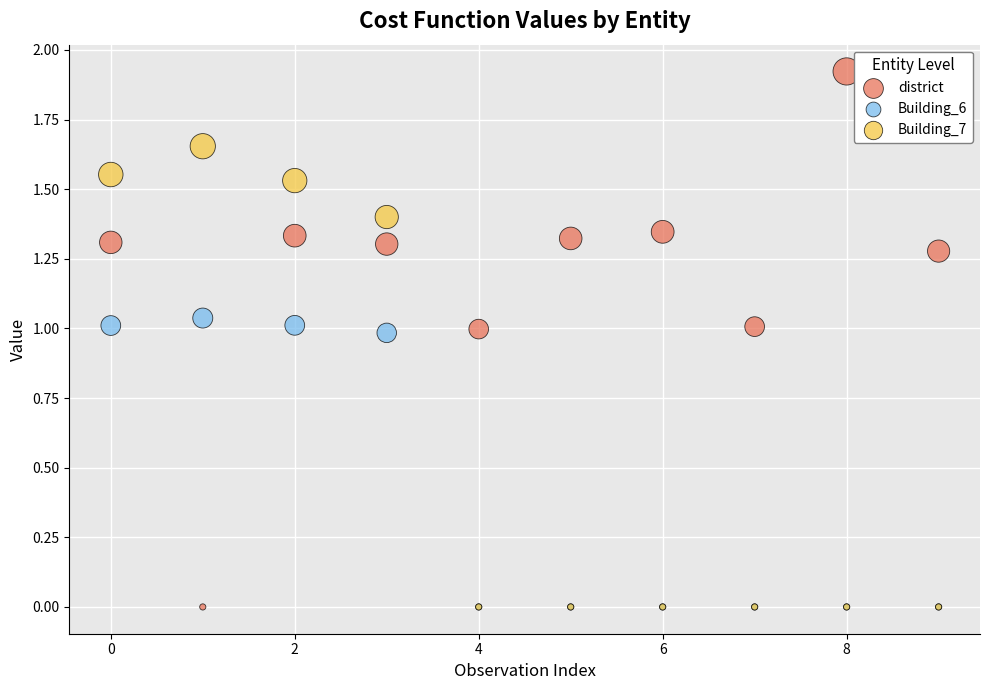

Which series has the widest spread of Y values?

district